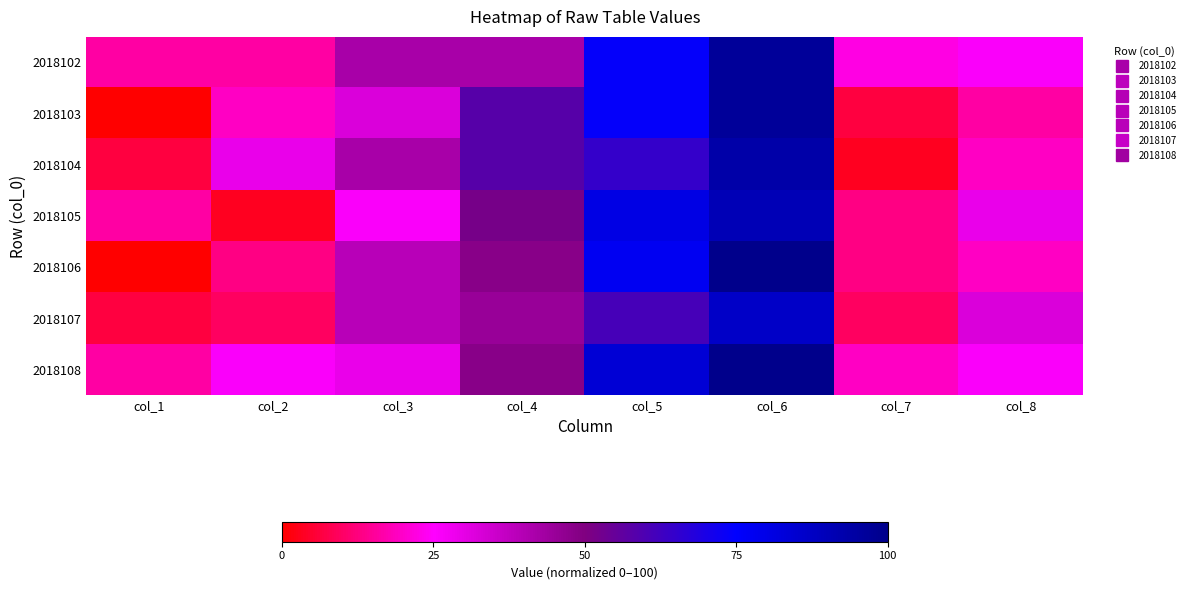

Reading left to right, extract all data points from this chart.

2018102: col_1=16.1	col_2=16.1	col_3=41.9	col_4=41.9	col_5=74.2	col_6=96.8	col_7=22.6	col_8=25.8
2018103: col_1=0.0	col_2=19.4	col_3=32.3	col_4=58.1	col_5=74.2	col_6=96.8	col_7=6.5	col_8=16.1
2018104: col_1=6.5	col_2=29.0	col_3=41.9	col_4=58.1	col_5=64.5	col_6=93.5	col_7=3.2	col_8=19.4
2018105: col_1=16.1	col_2=3.2	col_3=25.8	col_4=51.6	col_5=80.6	col_6=90.3	col_7=12.9	col_8=29.0
2018106: col_1=0.0	col_2=12.9	col_3=38.7	col_4=48.4	col_5=77.4	col_6=100.0	col_7=12.9	col_8=19.4
2018107: col_1=6.5	col_2=9.7	col_3=38.7	col_4=45.2	col_5=61.3	col_6=87.1	col_7=9.7	col_8=32.3
2018108: col_1=16.1	col_2=25.8	col_3=29.0	col_4=48.4	col_5=83.9	col_6=100.0	col_7=19.4	col_8=25.8